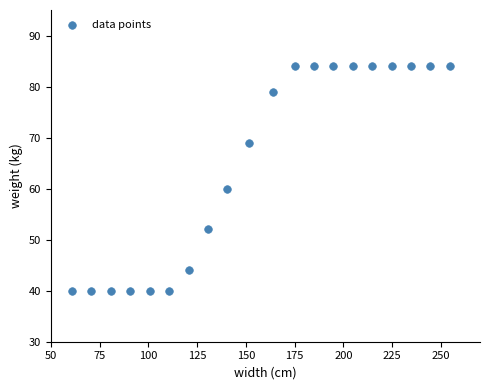

What Y value in the scatter plot is closest to 62?

60.0